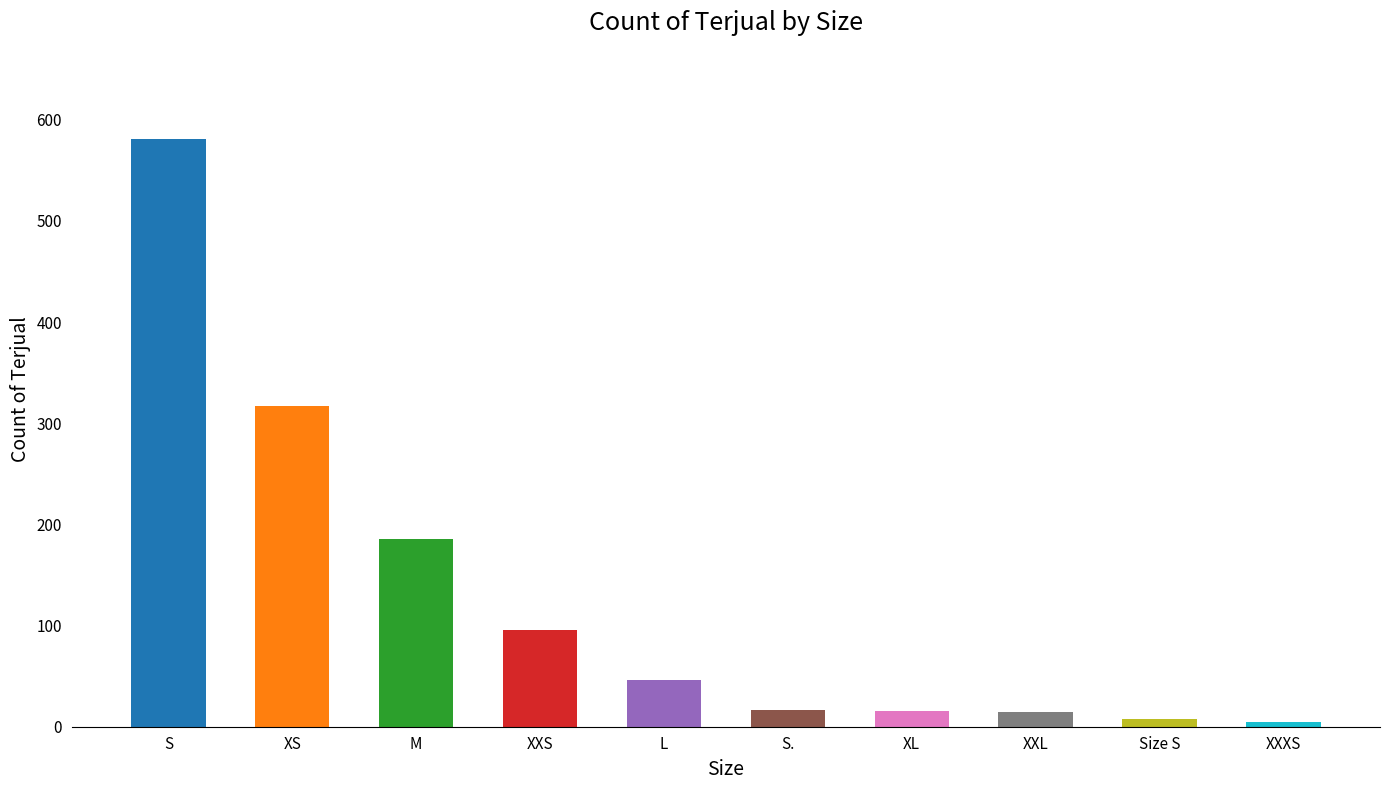

What is the greatest value displayed?

581